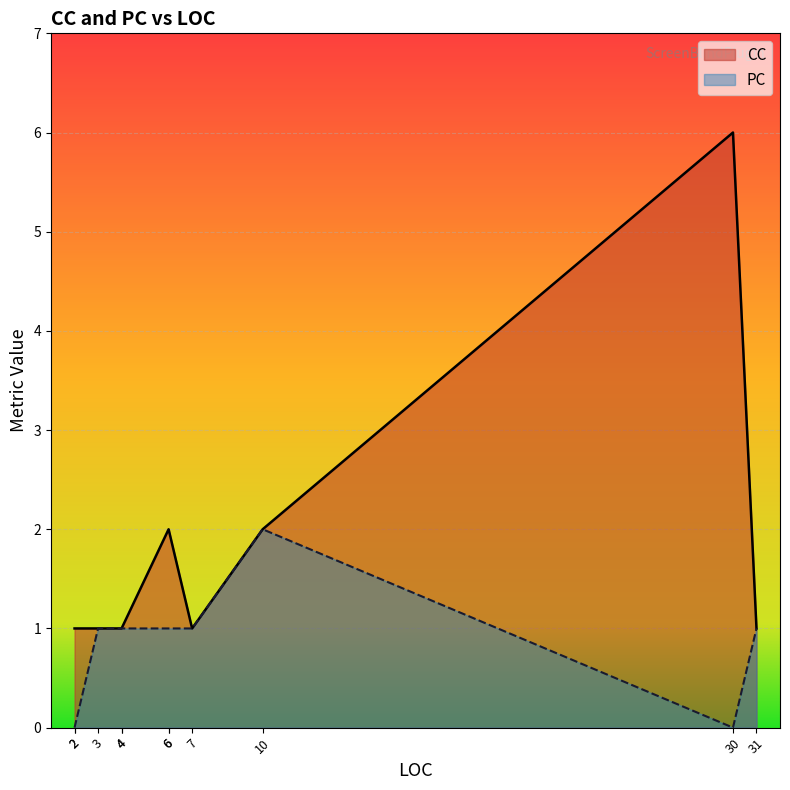

At which label does CC reach its minimum?

7